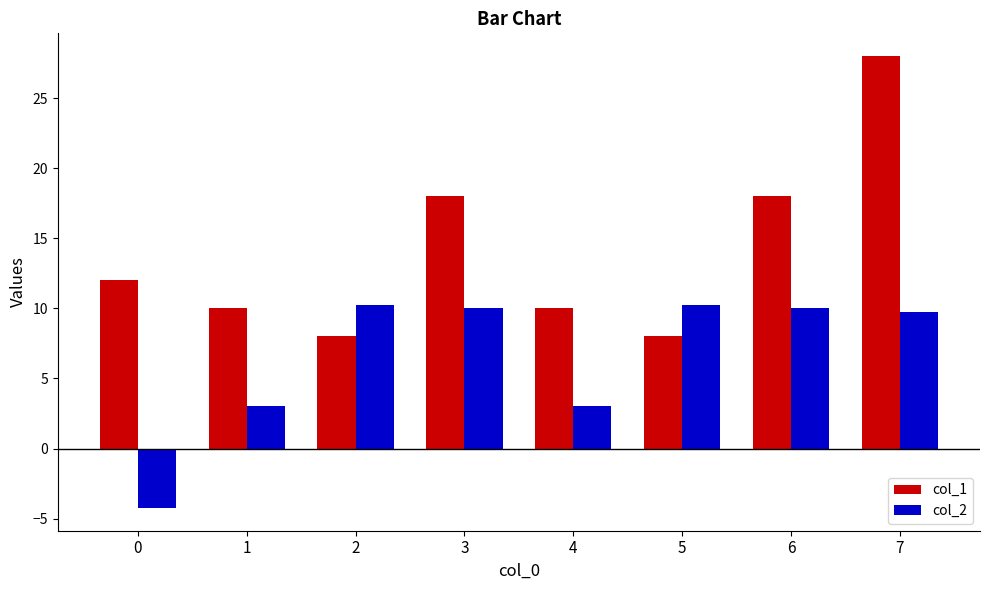

Read the col_1 value at 2.

8.0